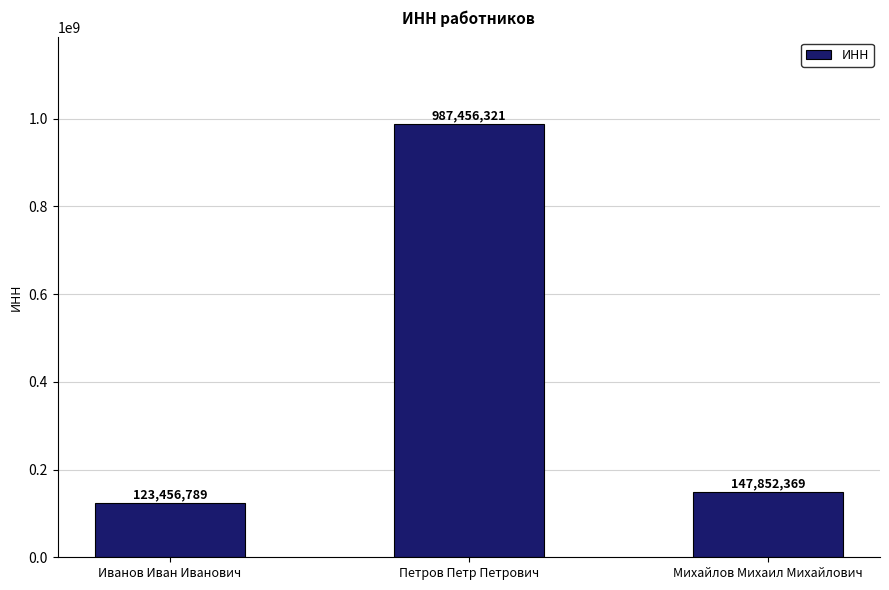

What is the sum of all values?

1258765479